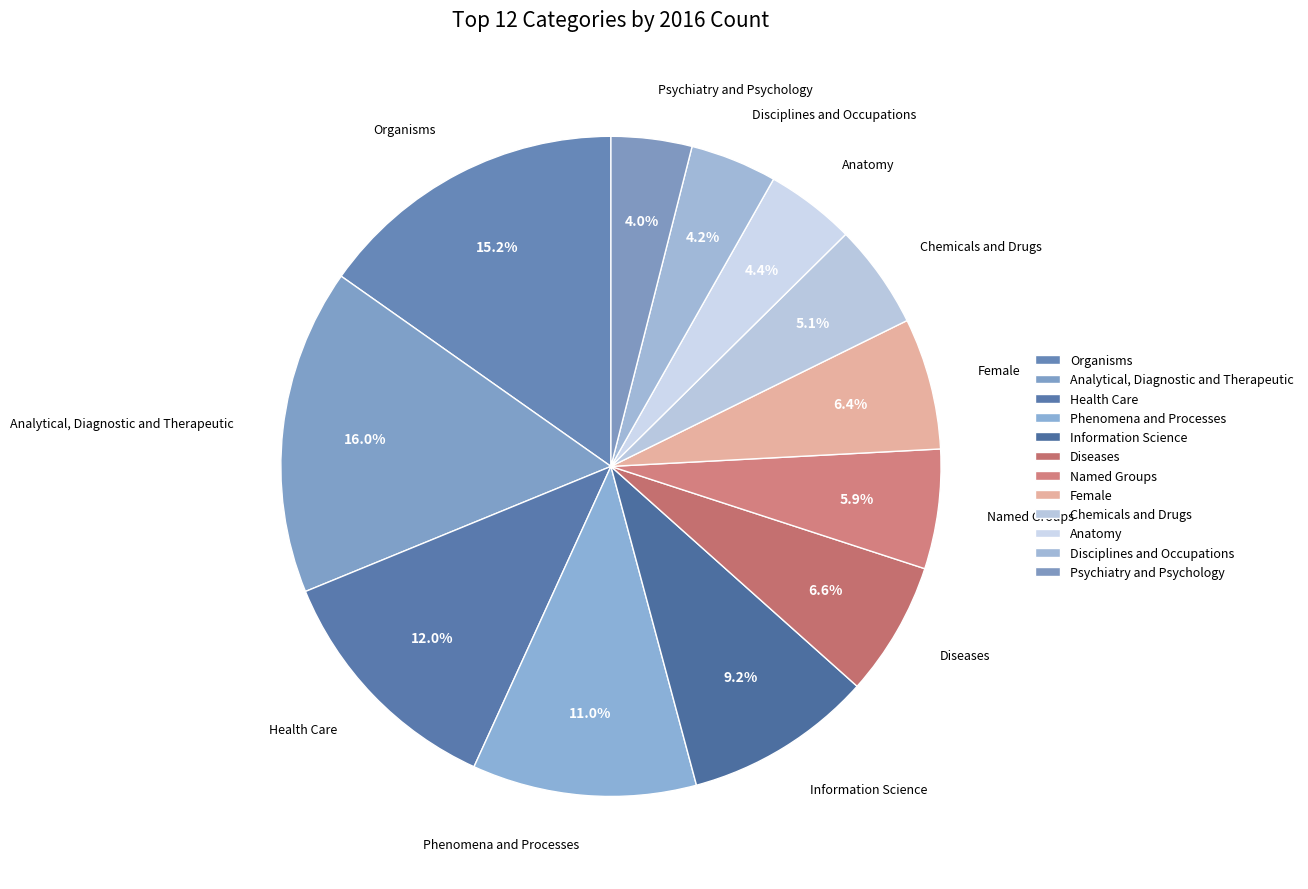

Count the number of slices in the pie.

12